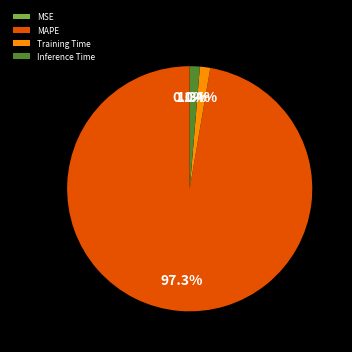

Combined, do Training Time and MAPE account for over 50%?

Yes